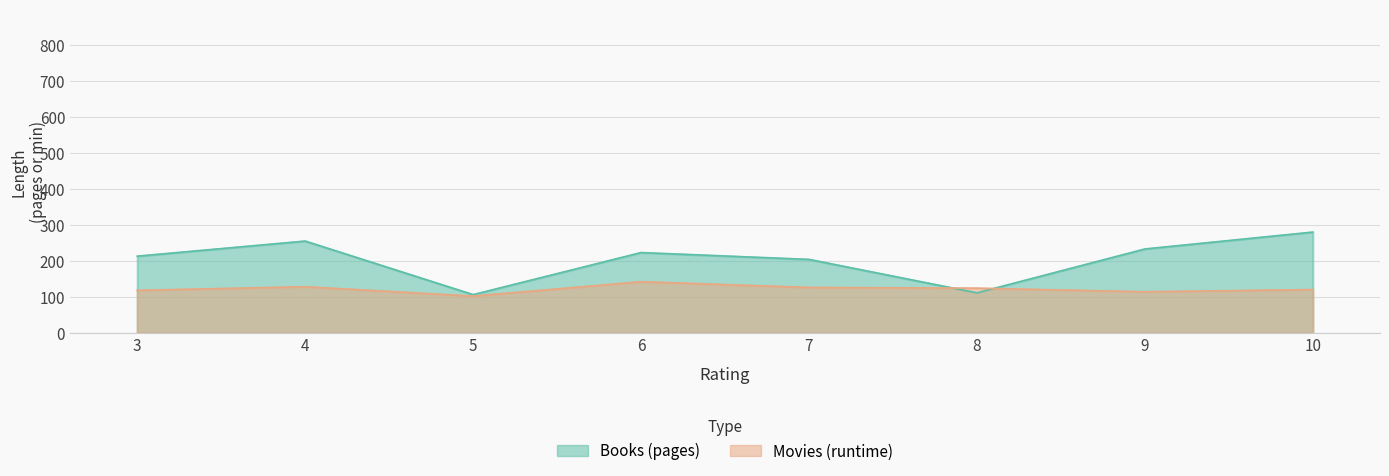

What value does the Books (pages) series have at 7, to the nearest 10?

200